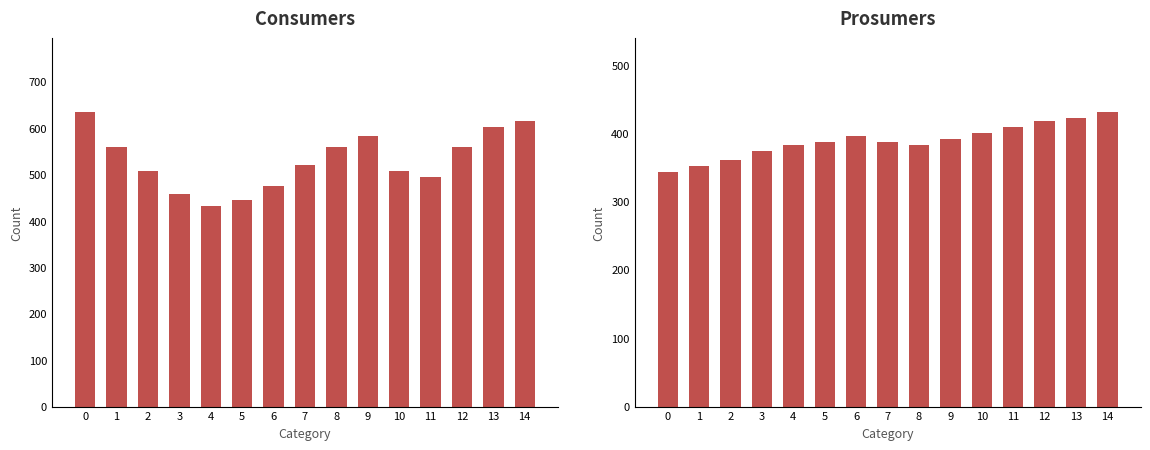

At 8, list the series in order from largest to smallest.

Consumers, Prosumers